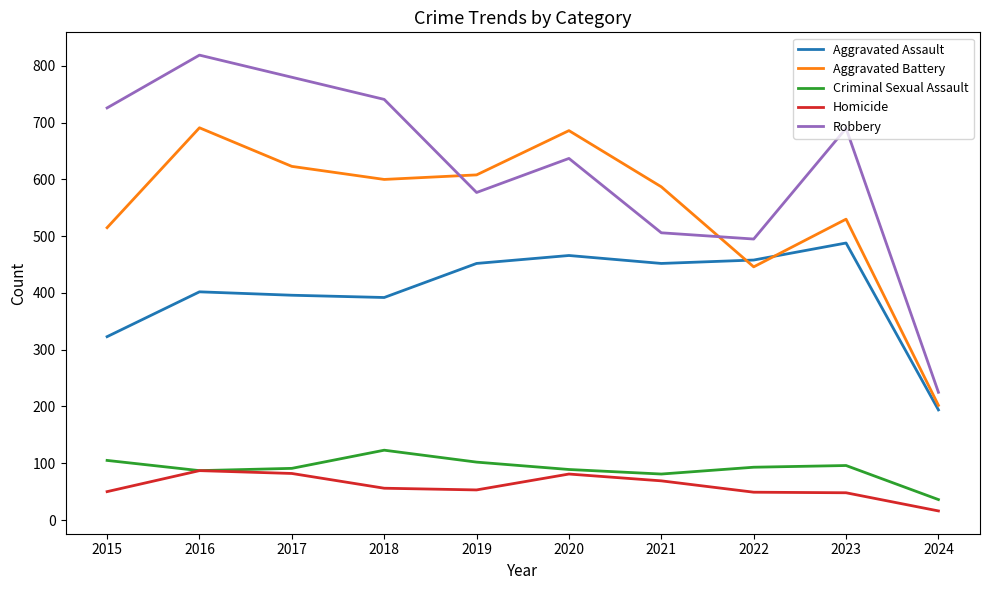

What are all the series names shown in the legend?

Aggravated Assault, Aggravated Battery, Criminal Sexual Assault, Homicide, Robbery